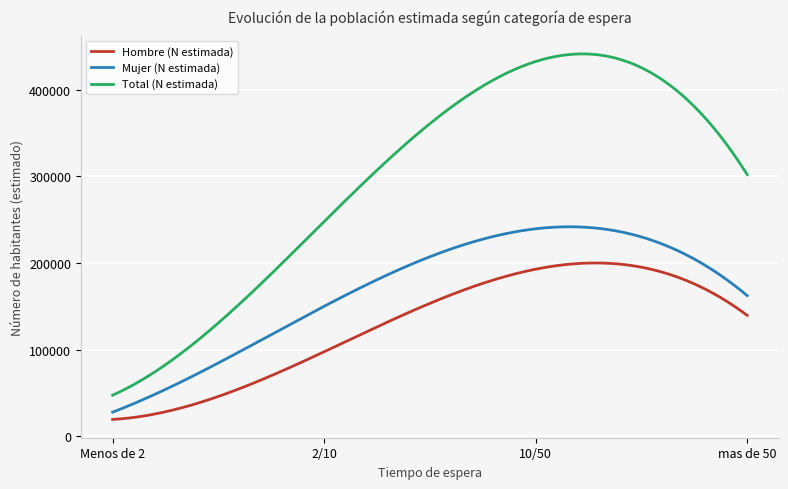

True or false: Mujer (N estimada) and Hombre (N estimada) cross at least once.

False